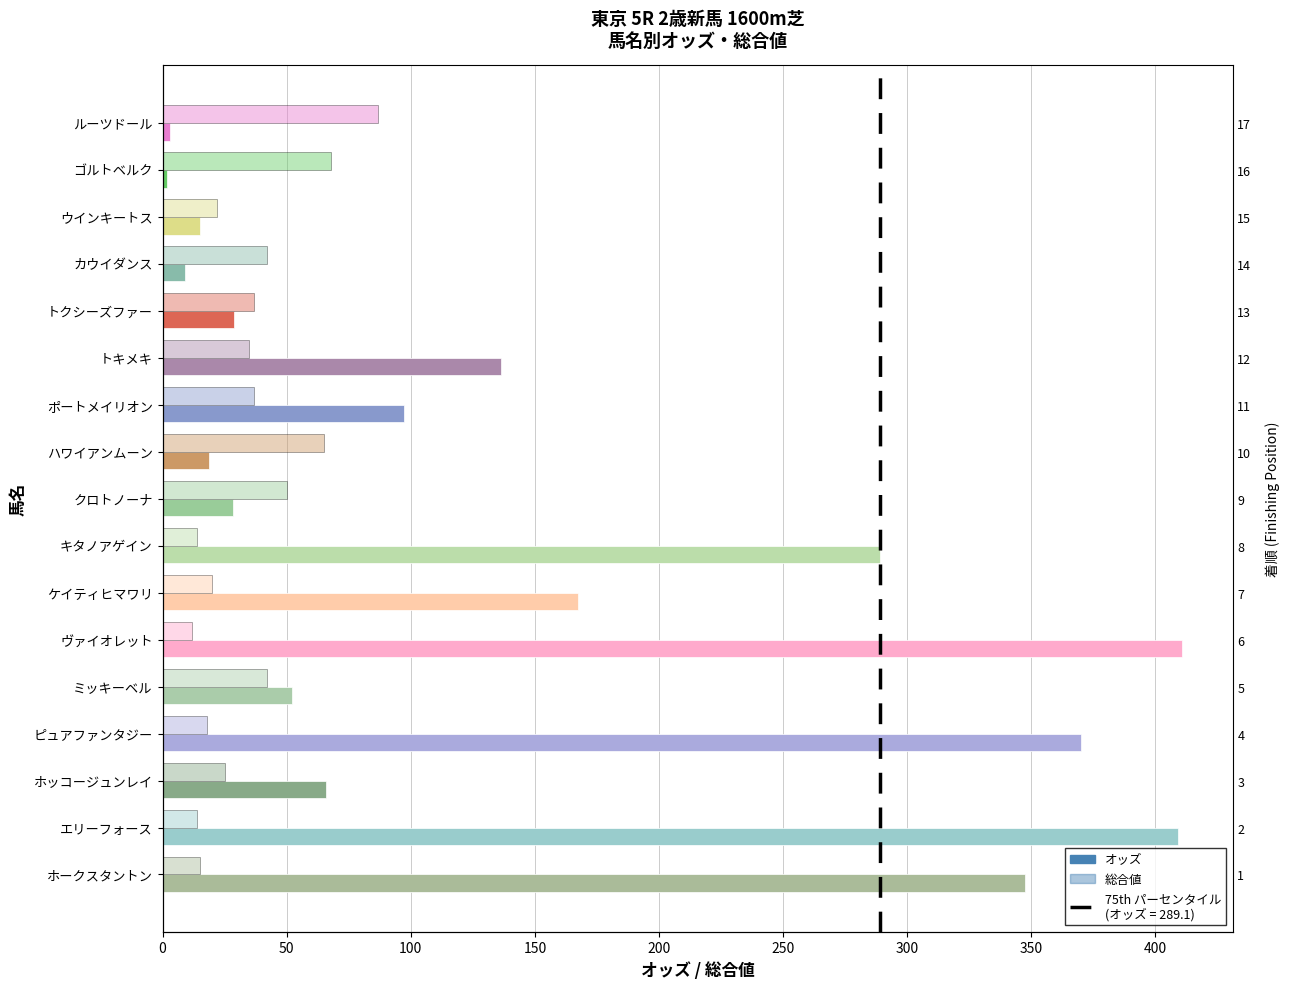

Which has a higher value, ヴァイオレット or キタノアゲイン?

ヴァイオレット